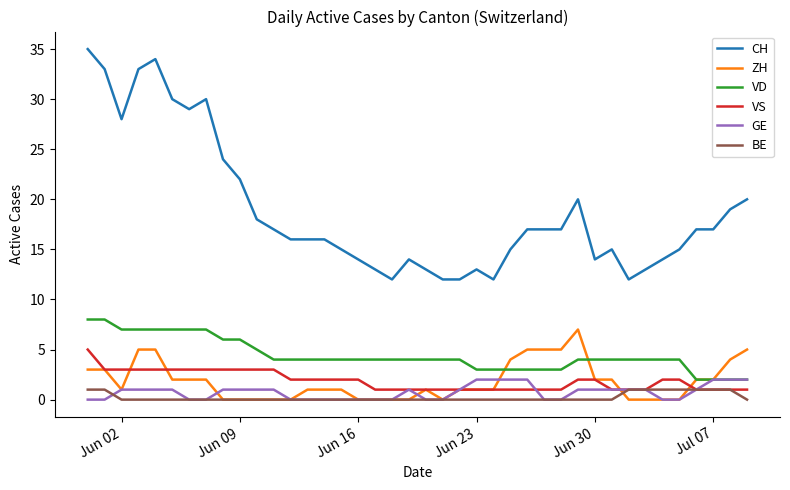

Which series has the largest range (max minus min)?

CH